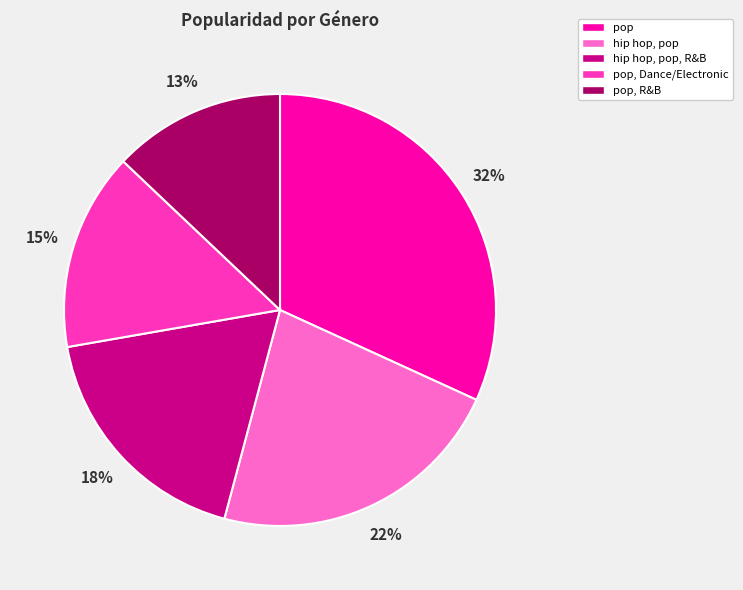

Which category has the smallest portion of the pie?

pop, R&B